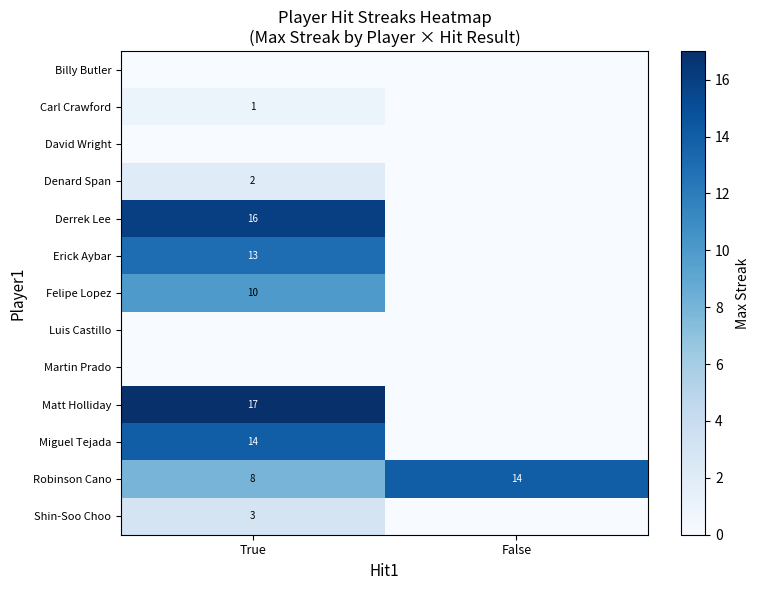

Where is Robinson Cano nearest to the value 11?

True